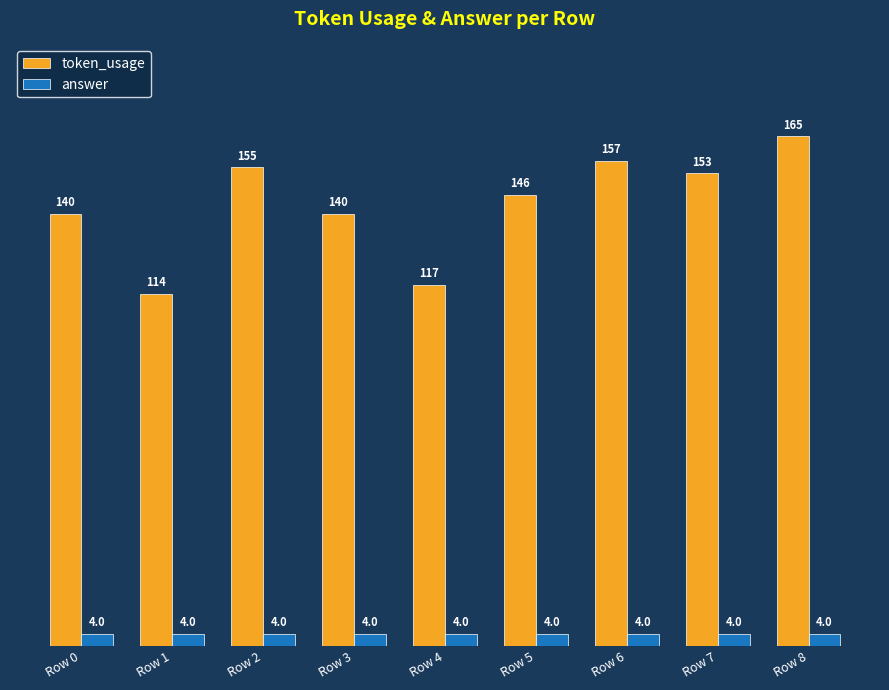

Reading right to left, transcribe all the data shown in this chart.

token_usage: Row 8=165	Row 7=153	Row 6=157	Row 5=146	Row 4=117	Row 3=140	Row 2=155	Row 1=114	Row 0=140
answer: Row 8=4	Row 7=4	Row 6=4	Row 5=4	Row 4=4	Row 3=4	Row 2=4	Row 1=4	Row 0=4